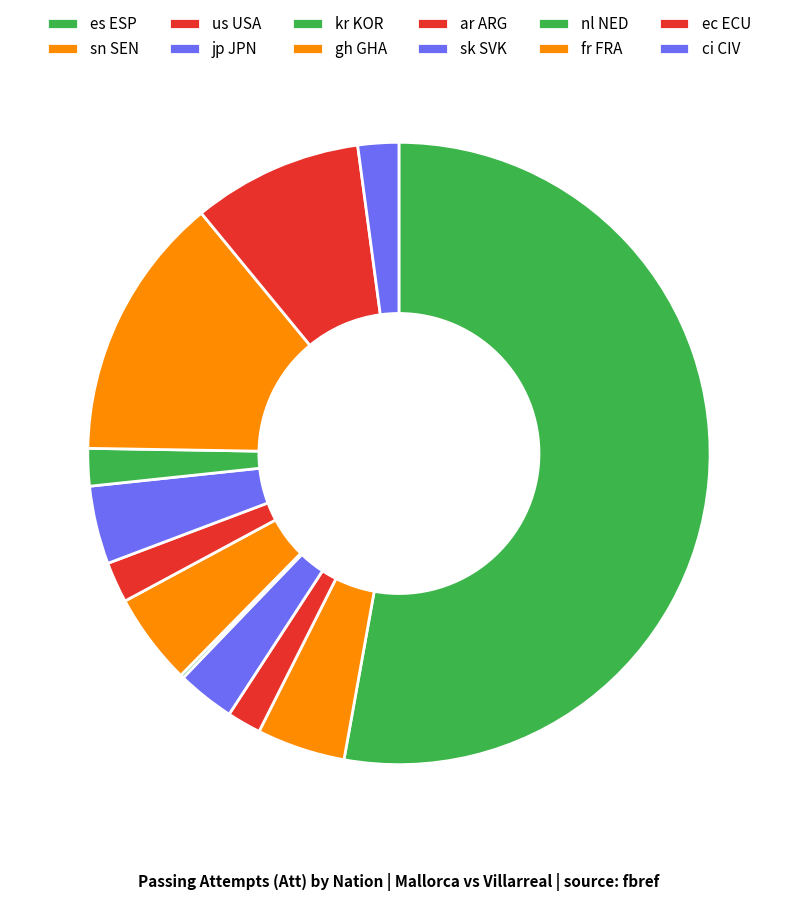

Approximately how many times larger is the value at fr FRA compared to ar ARG?

6.5